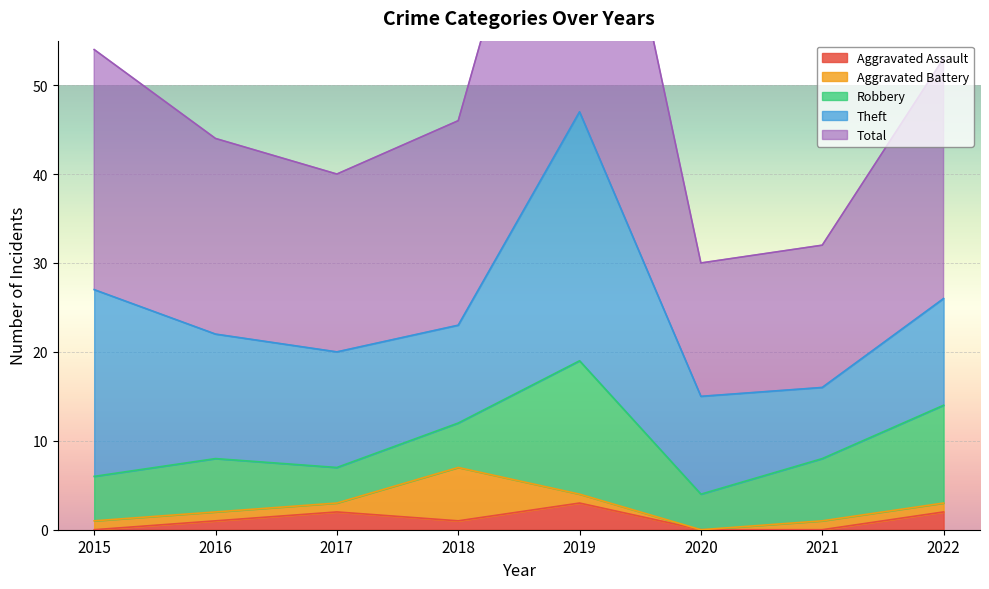

True or false: Aggravated Battery has a value of -2 at 2020.

False